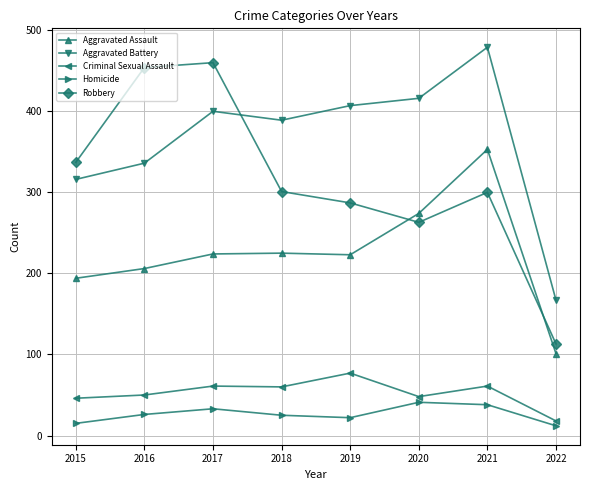

What is the difference between the highest and lowest values at 2016?

428